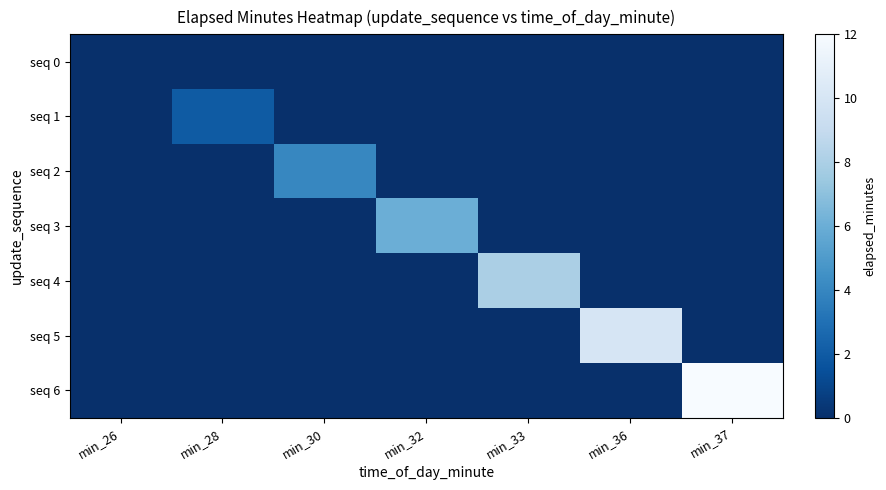

What is the total value across all series at min_28?

2